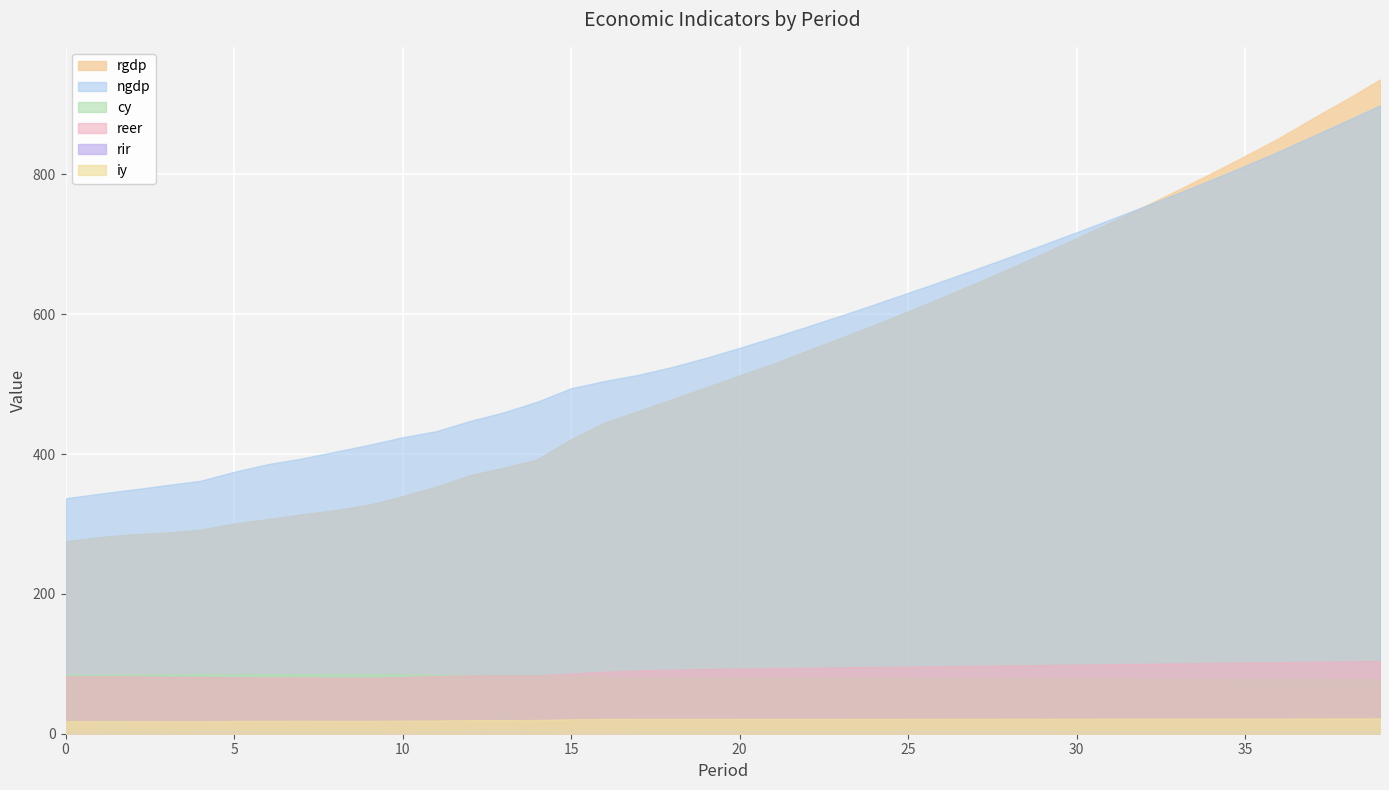

Between 0 and 19, which is larger?

19